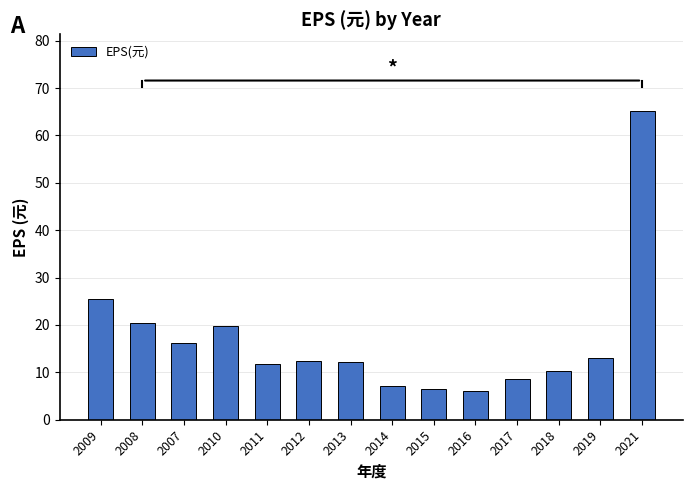

What is the change in value from 2014 to 2016?

-1.0